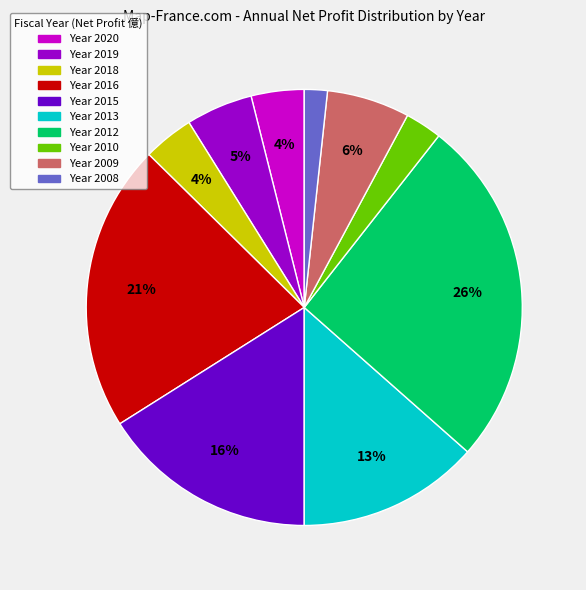

To the nearest percent, what is the difference between the largest and smallest slice percentages?

24%